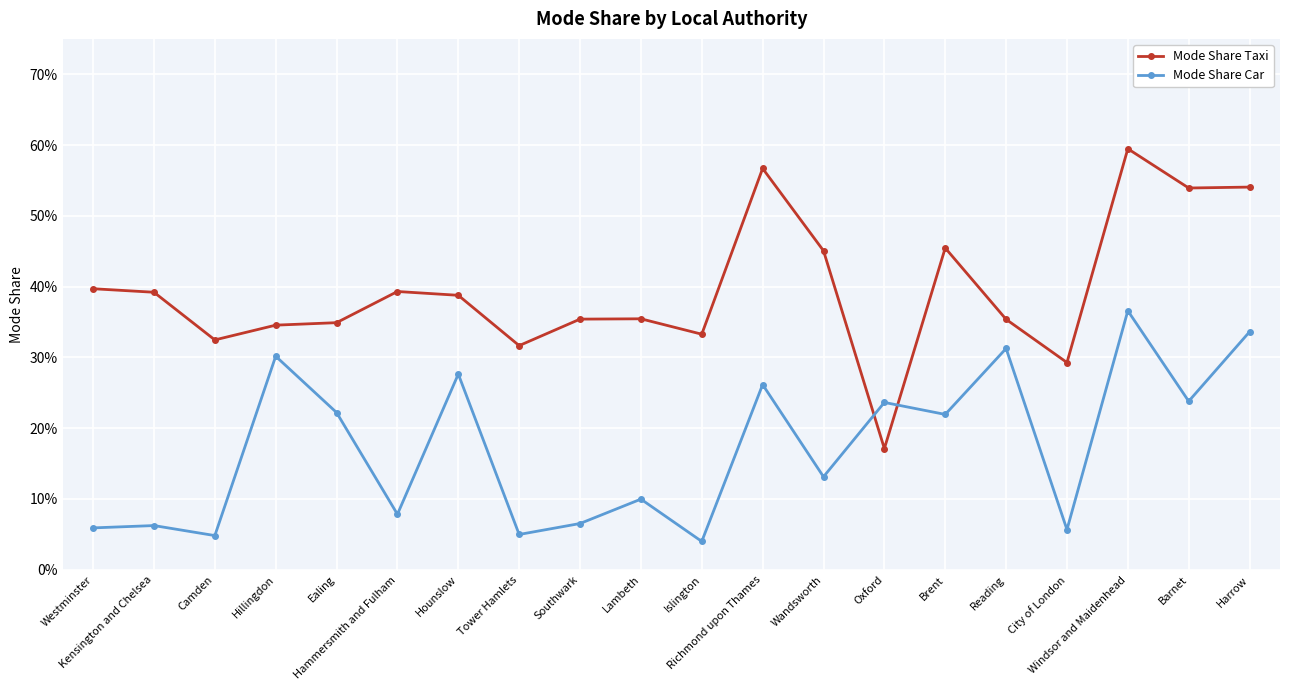

Count the Mode Share Taxi values in the range 0 to 1.

20